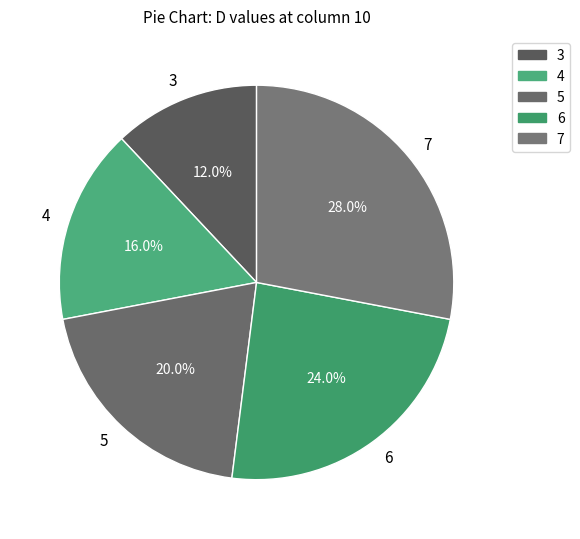

How many slices are in this pie chart?

5